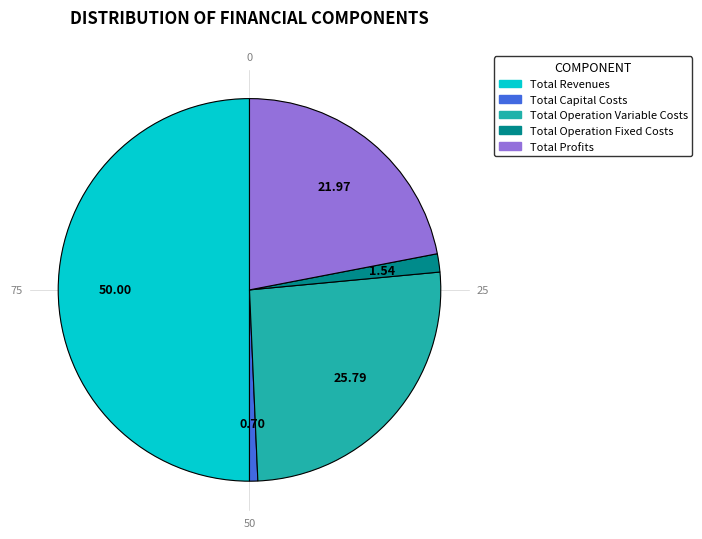

To the nearest percent, what percentage of the pie is Total Capital Costs?

1%